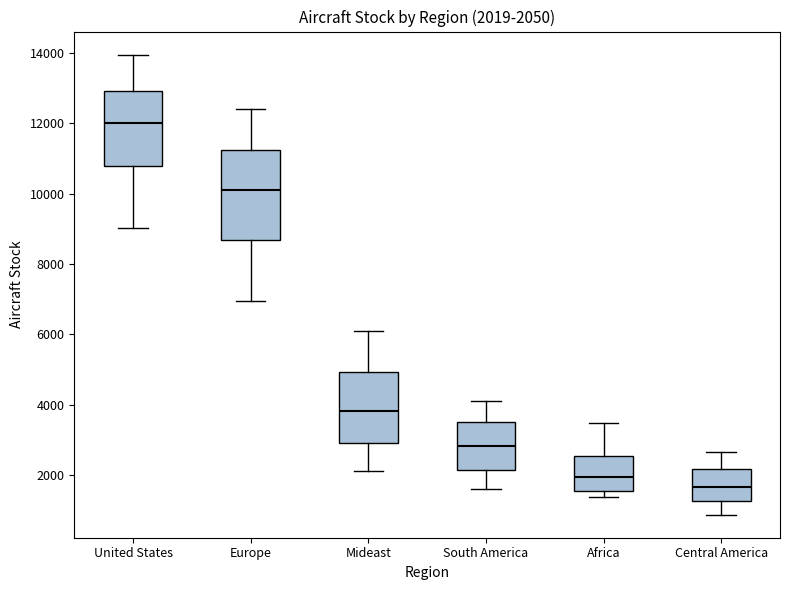

Comparing the boxes themselves (not the whiskers), which one is the tallest?

Europe